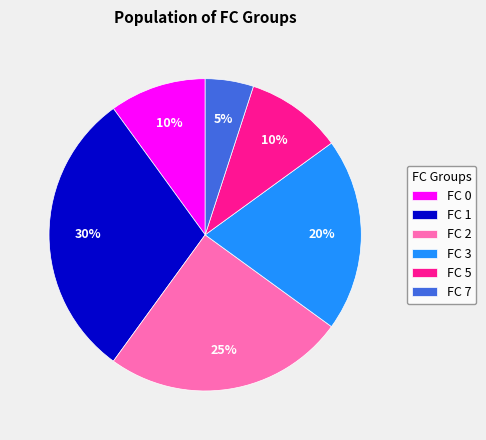

Approximately how many times larger is the value at FC 1 compared to FC 5?

3.0